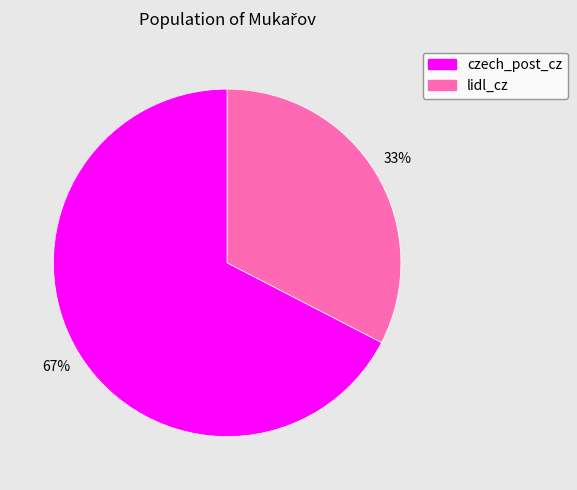

Is it true that lidl_cz is 33% of the pie?

True